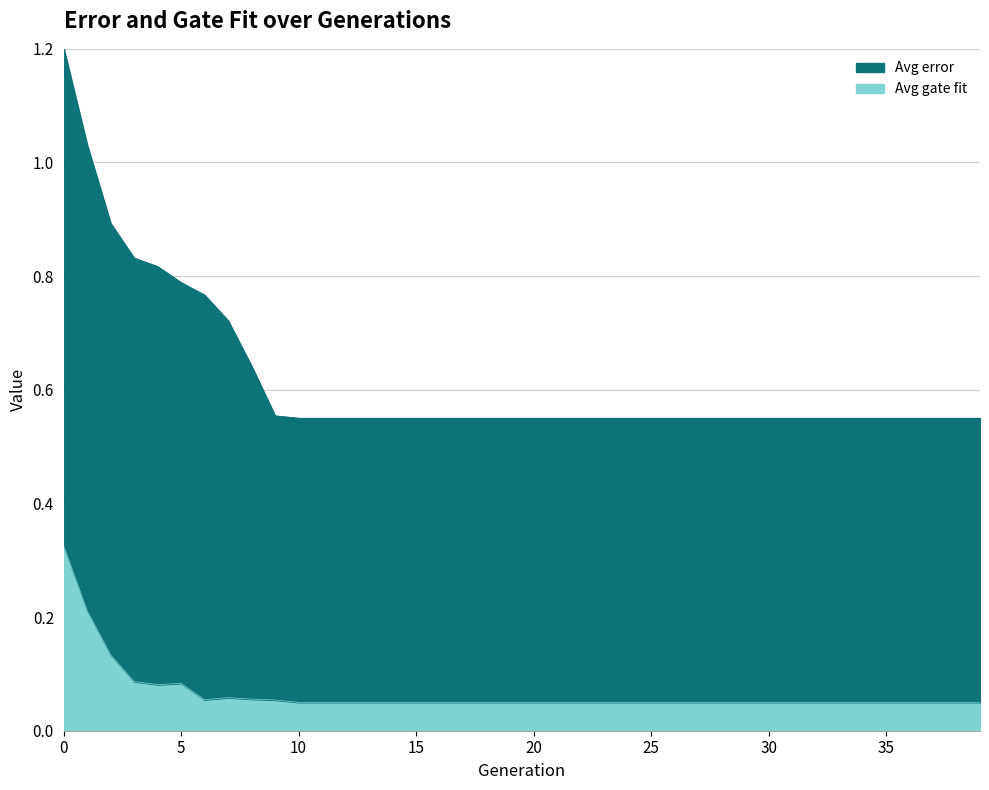

True or false: the data shows 0.1 at 35.

True